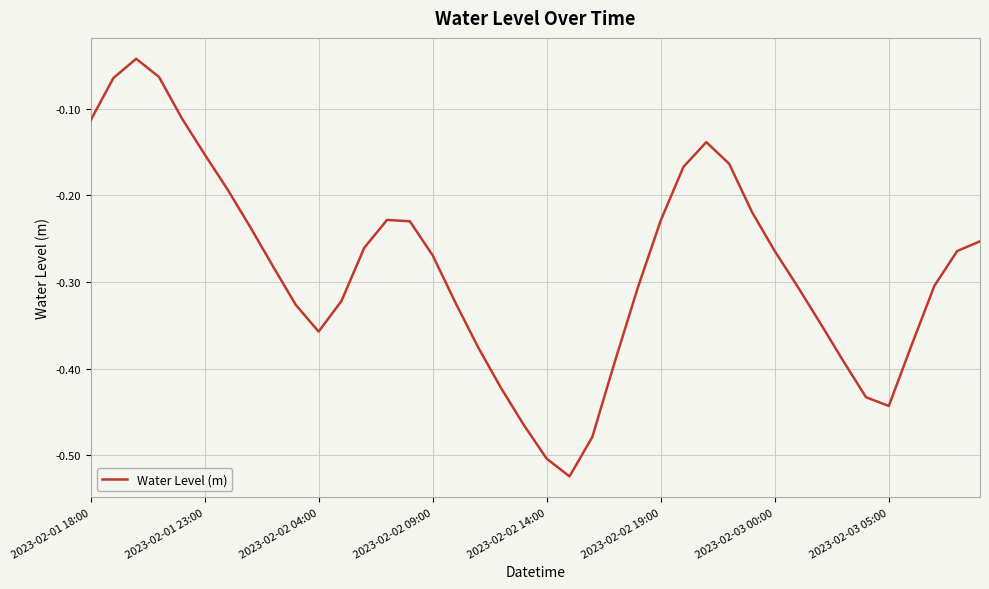

What is the difference between the maximum and minimum values?

0.5